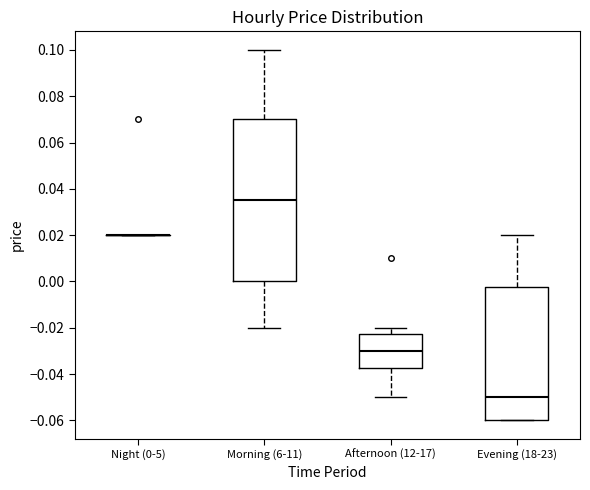

Comparing the boxes themselves (not the whiskers), which one is the tallest?

Morning (6-11)